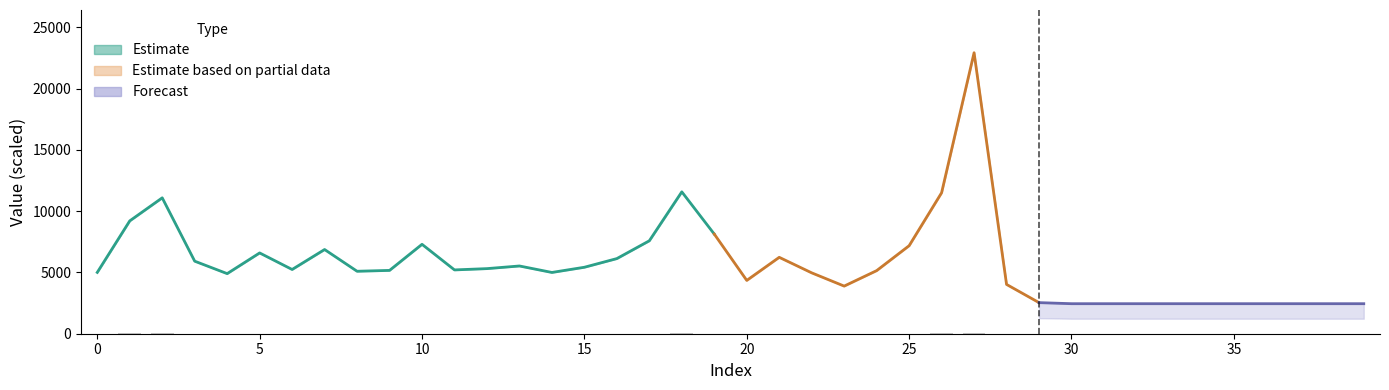

Which label corresponds to the largest value in the chart?

27